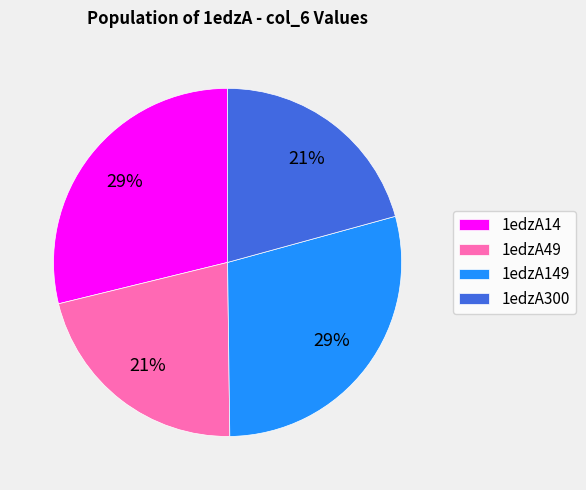

To the nearest percent, what percentage of the pie is 1edzA149?

29%